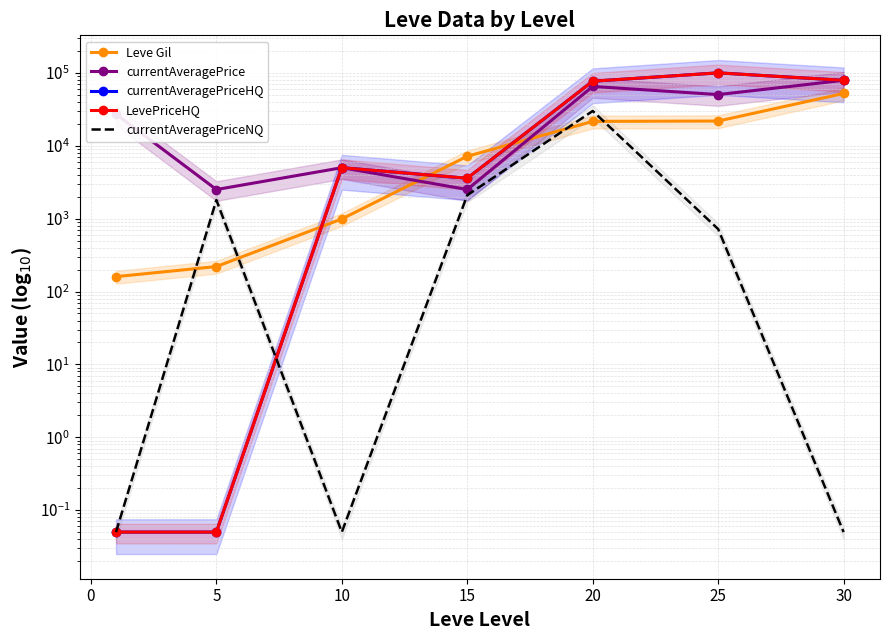

Which series has the largest total across all categories?

currentAveragePriceHQ